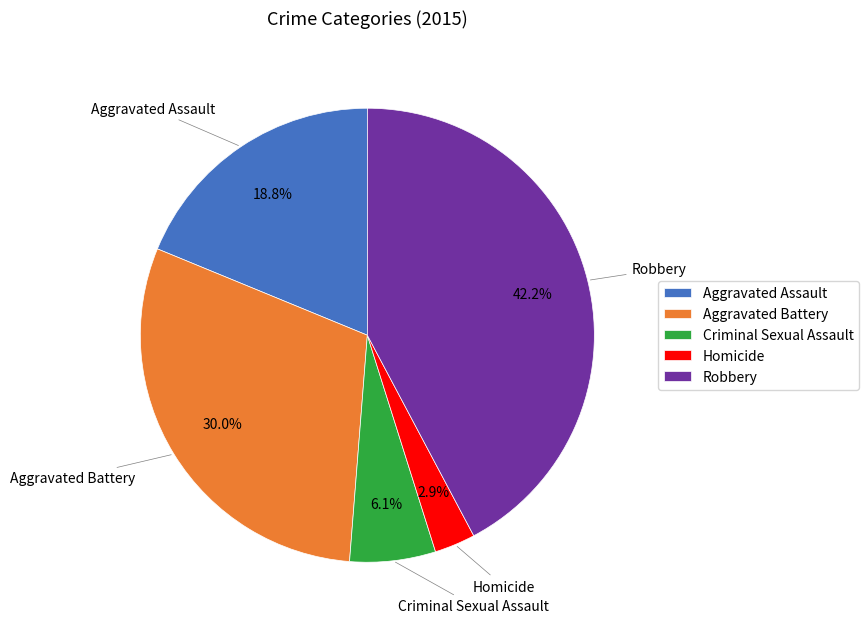

Does Homicide represent more than half of the total?

No